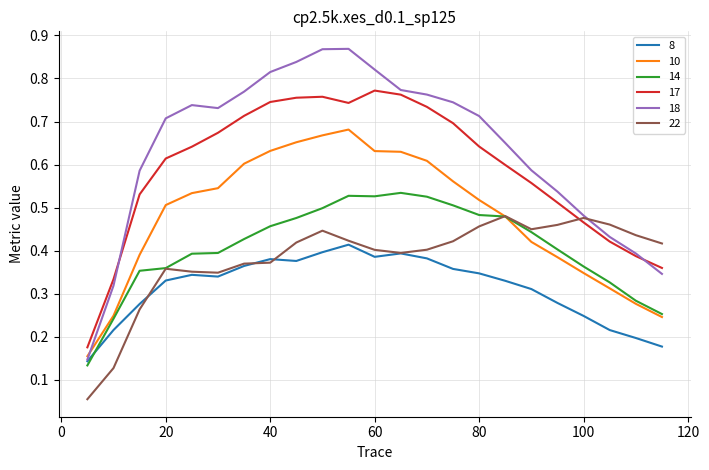

Which series has the largest range (max minus min)?

18